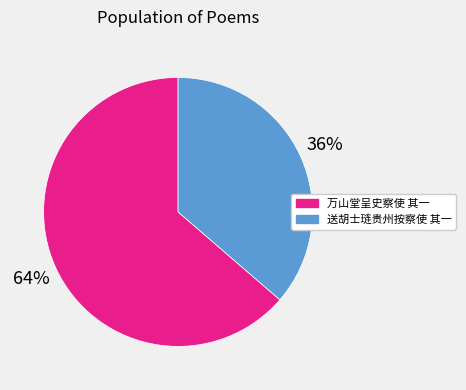

Combined, do 万山堂呈史察使 其一 and 送胡士琏贵州按察使 其一 account for over 50%?

Yes